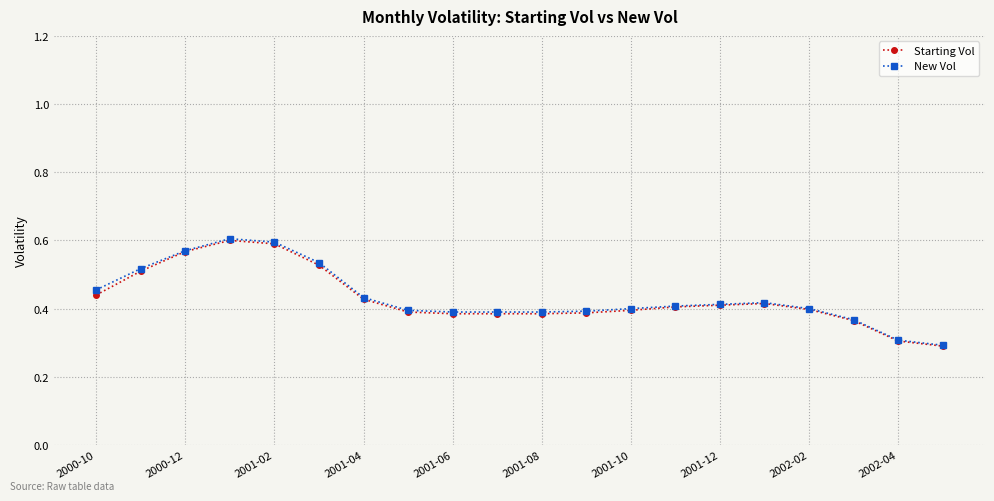

Which series has the largest range (max minus min)?

New Vol